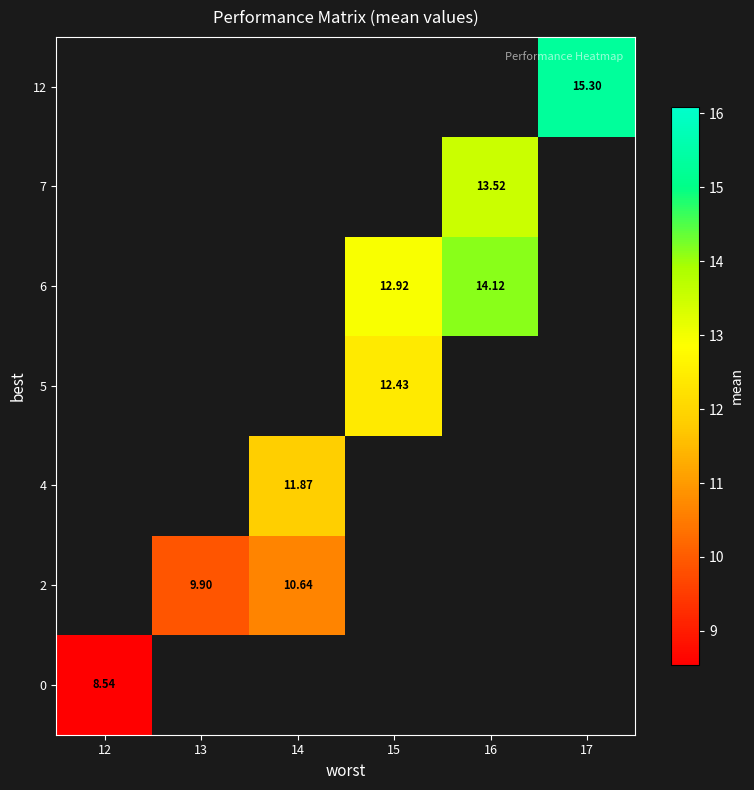

At how many categories does at least one series exceed 11?

4